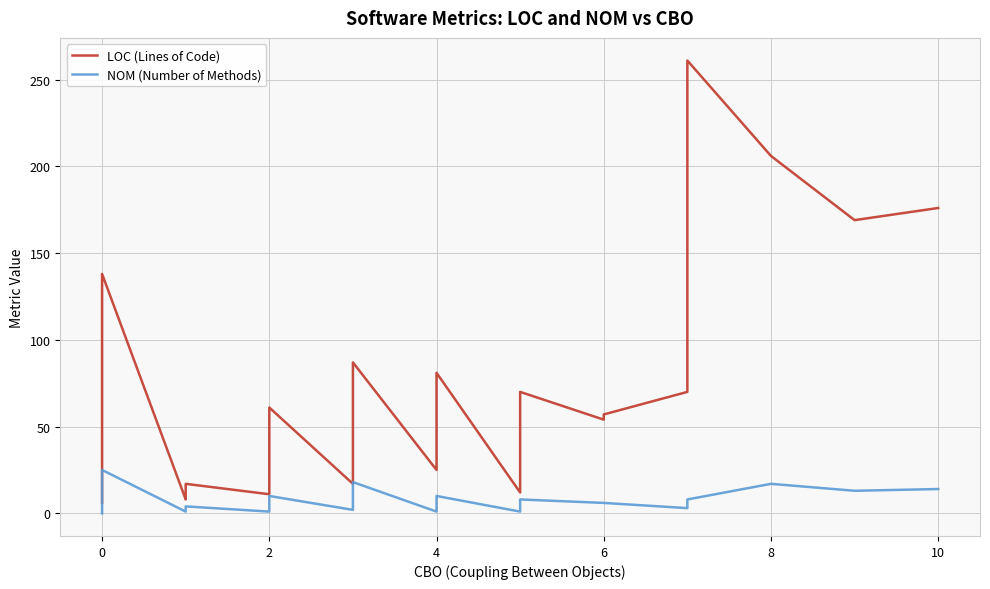

What is the highest value of the LOC (Lines of Code) series?

261